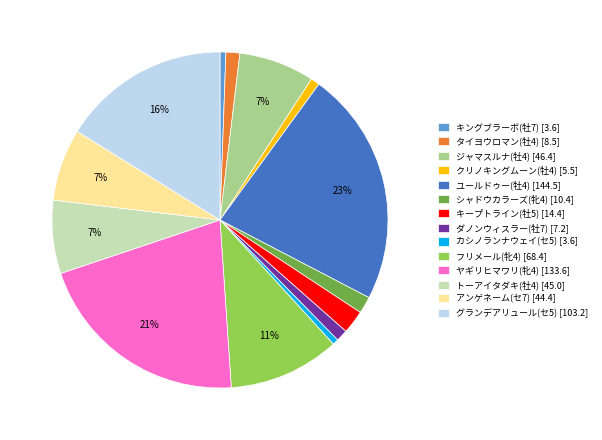

Count the number of slices in the pie.

14